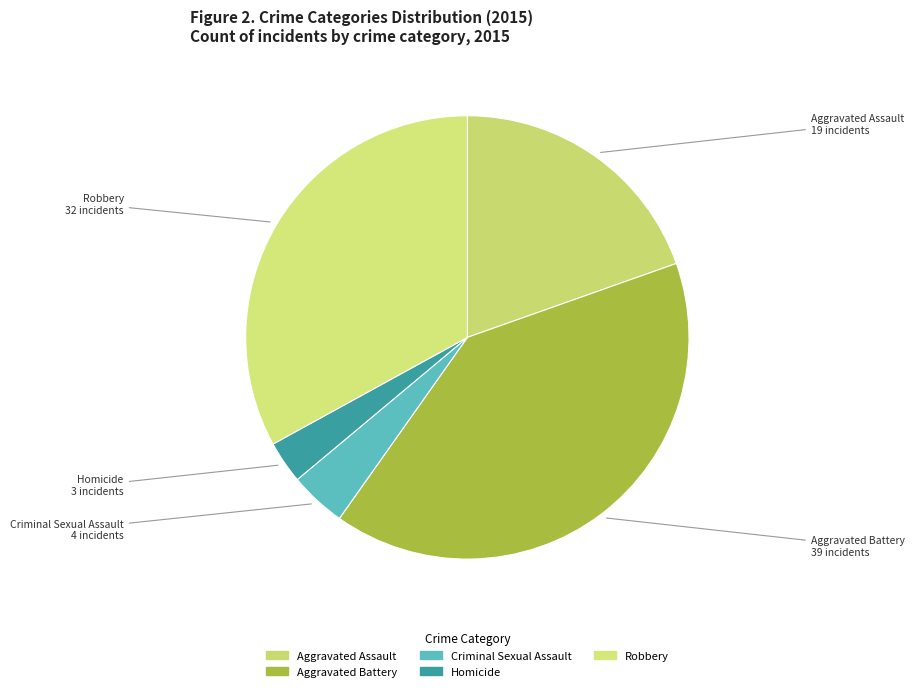

How many slices are in this pie chart?

5